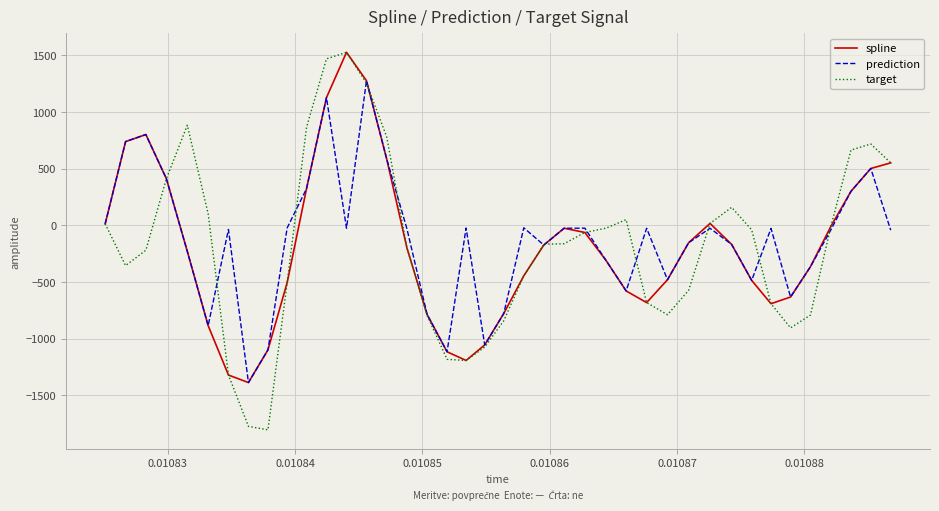

What is the maximum value for target?

1526.1